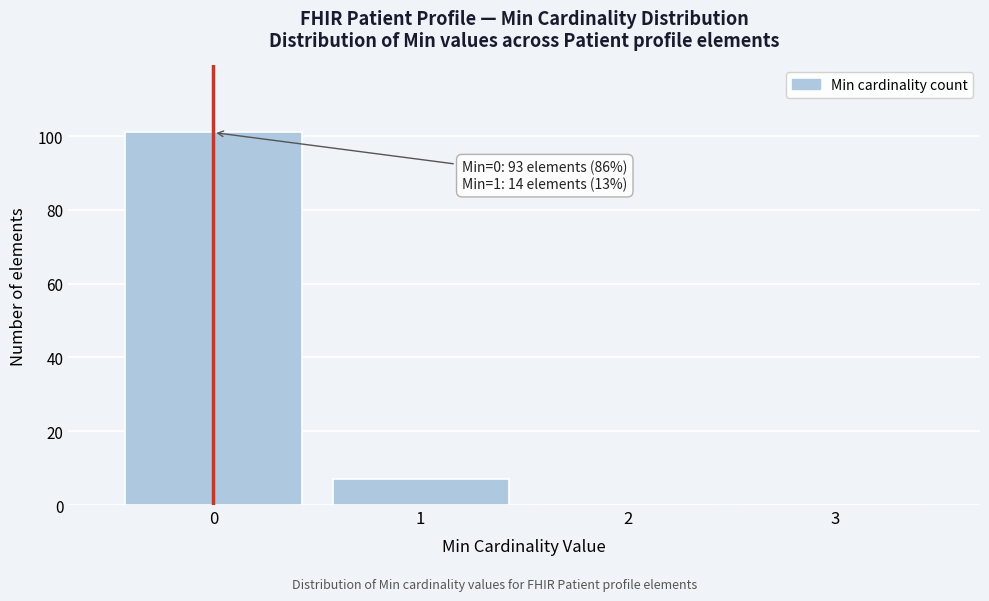

Over which range of the x-axis is the bar tallest?

-0.5 to 0.5